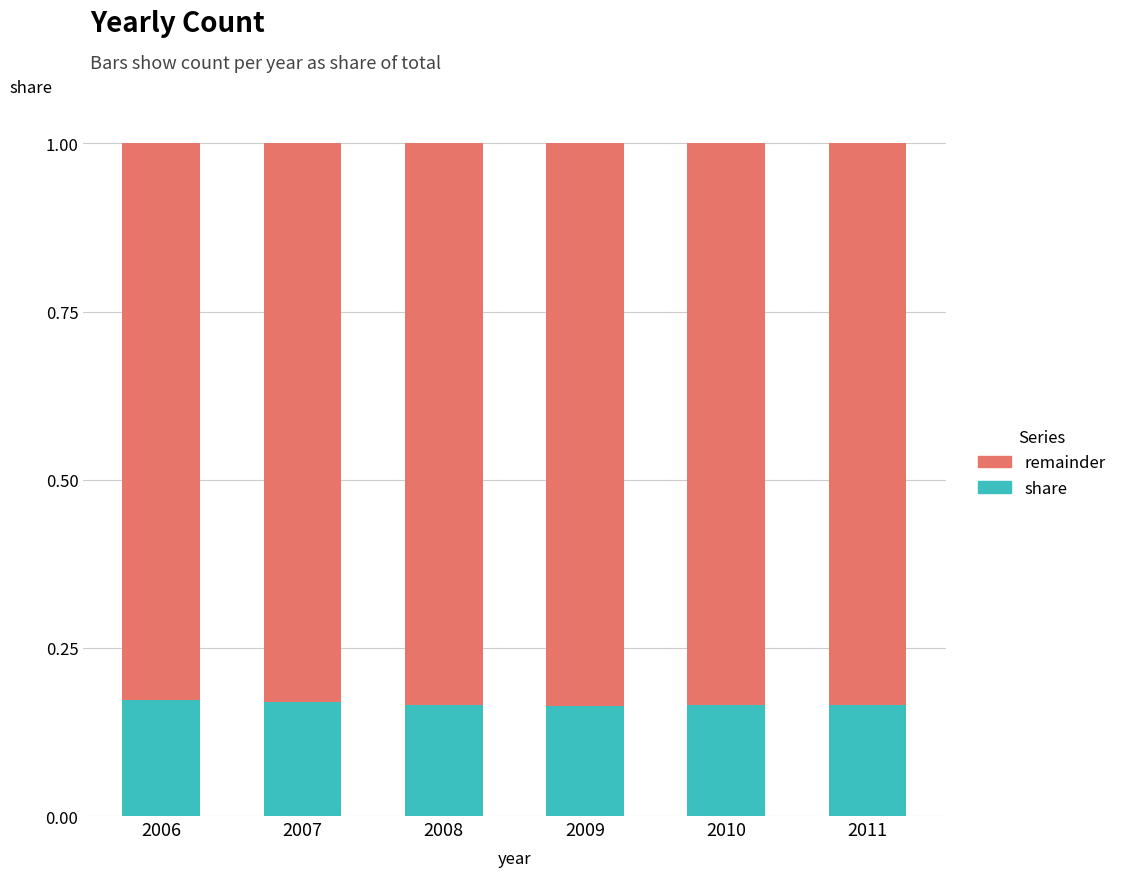

What is the total value across all series at 2006?

1.0